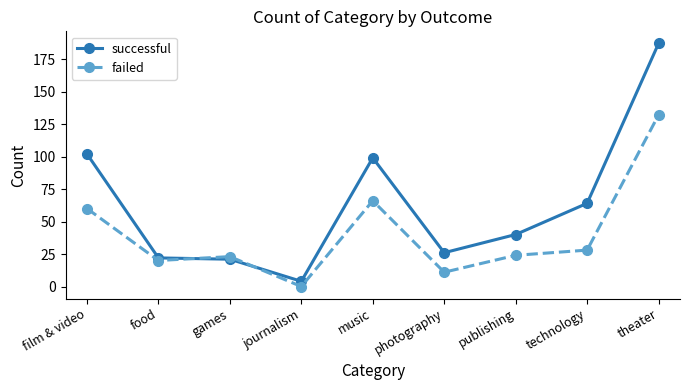

What is the difference between the maximum and second lowest values in the failed series?

121